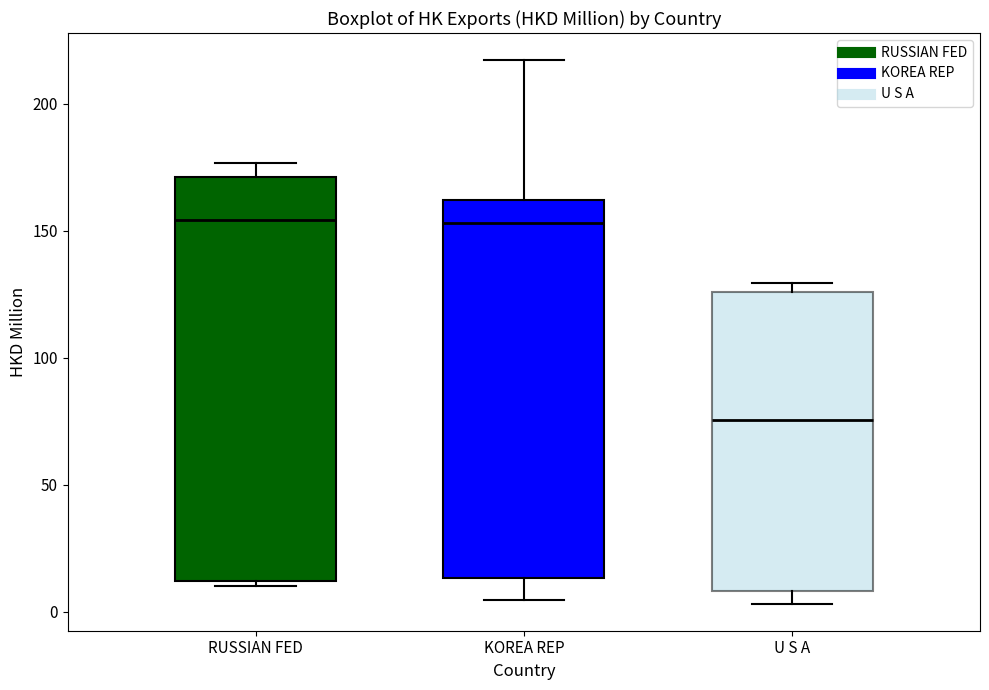

Reading left to right, read every box against the y-axis: the position of its median line, the range the box covers, and the ends of its whiskers. The values are not printed on the chart, so give them approximately, as read against the axis.

RUSSIAN FED: median 155, box 10 to 170, whiskers 10 (just below the box's lower edge) to 175
KOREA REP: median 155, box 15 to 160, whiskers 5 to 215
U S A: median 75, box 10 to 125, whiskers 5 to 130